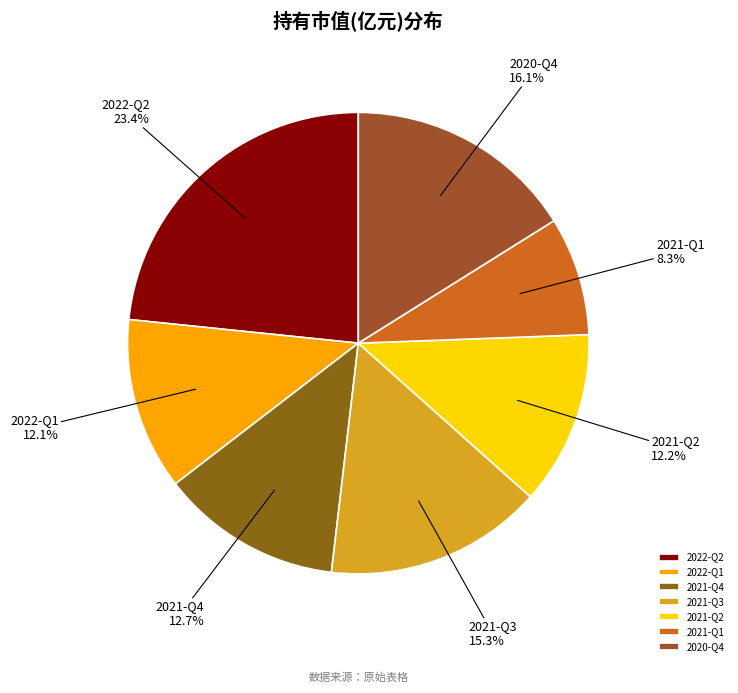

Combined, do 2021-Q3 and 2020-Q4 account for over 50%?

No